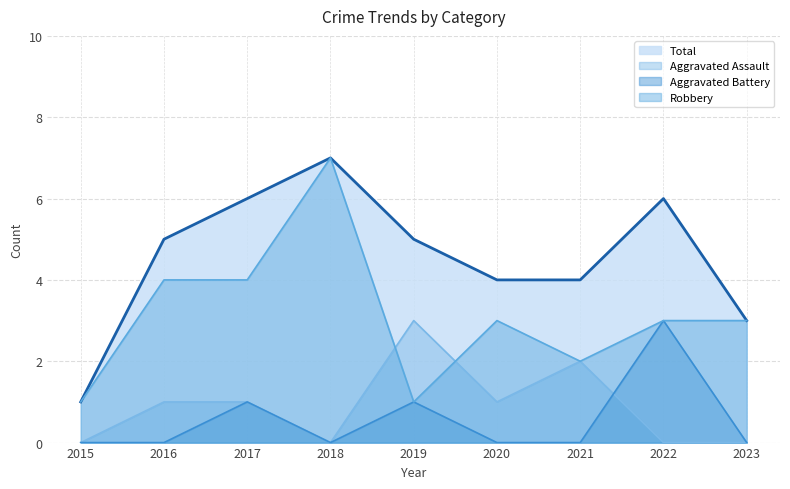

The value of Aggravated Assault at 2018 is 2. True or false?

False